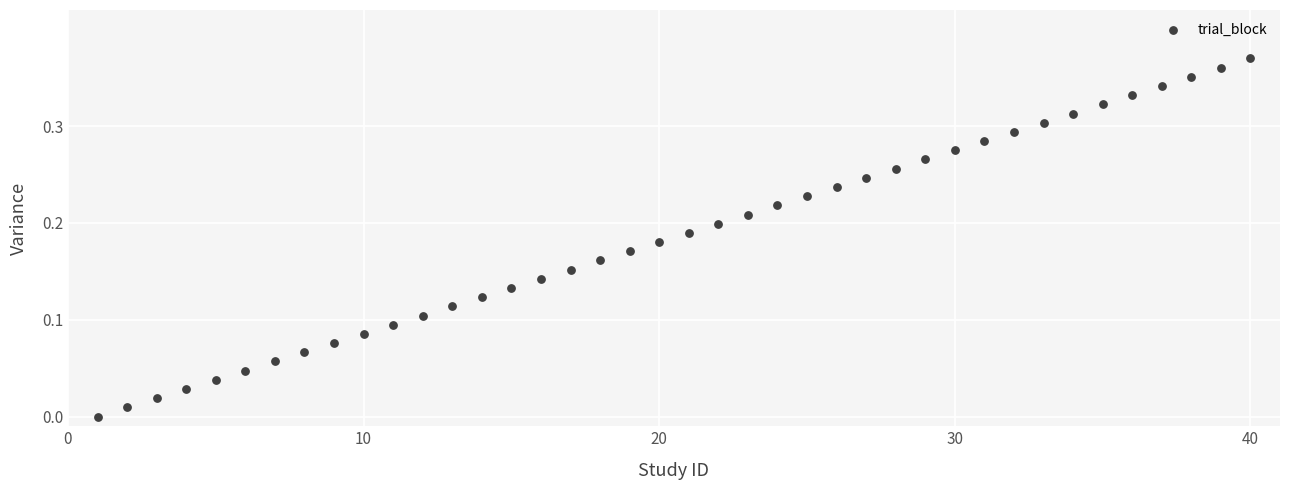

What is the range of X values (max minus min)?

39.0